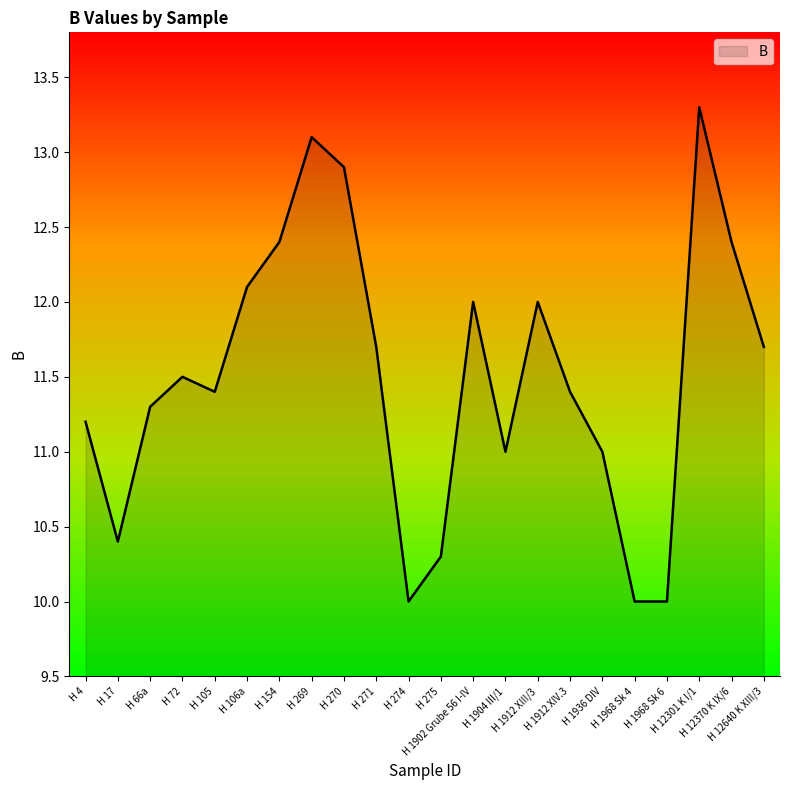

What is the difference between the maximum and minimum values?

3.3